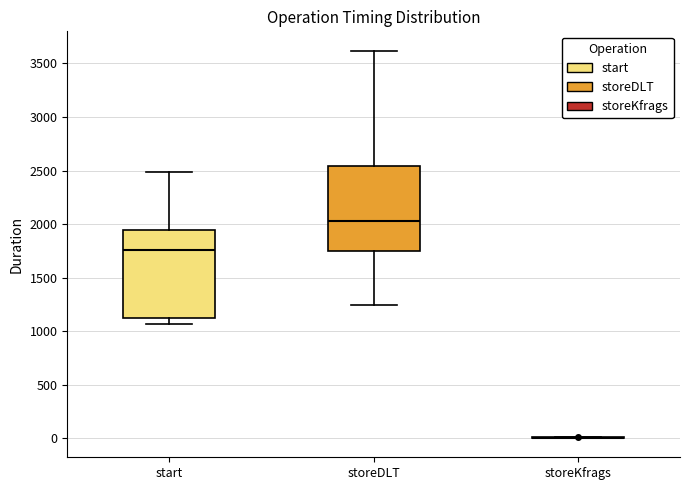

Reading left to right, read every box against the y-axis: the position of its median line, the range the box covers, and the ends of its whiskers. The values are not printed on the chart, so give them approximately, as read against the axis.

start: median 1750, box 1100 to 1950, whiskers 1050 to 2500
storeDLT: median 2050, box 1750 to 2550, whiskers 1250 to 3600
storeKfrags: box collapsed to a line at 0, whiskers 0 to 0